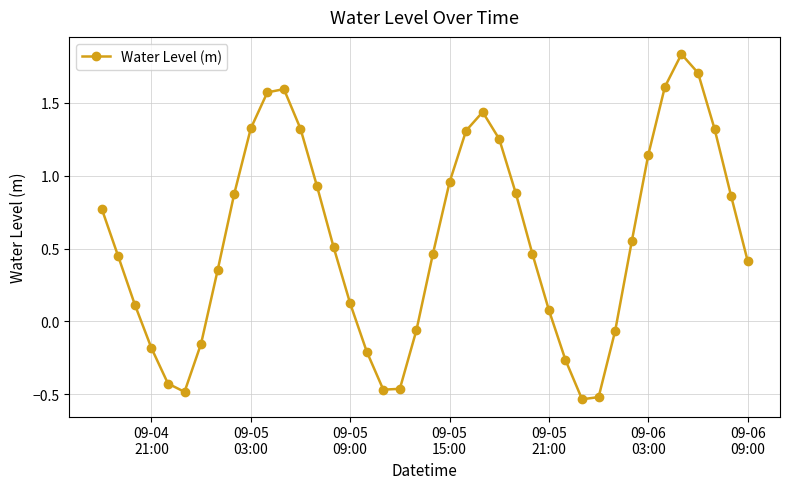

How many interior local peaks (higher than both neighbors) does the data have?

3